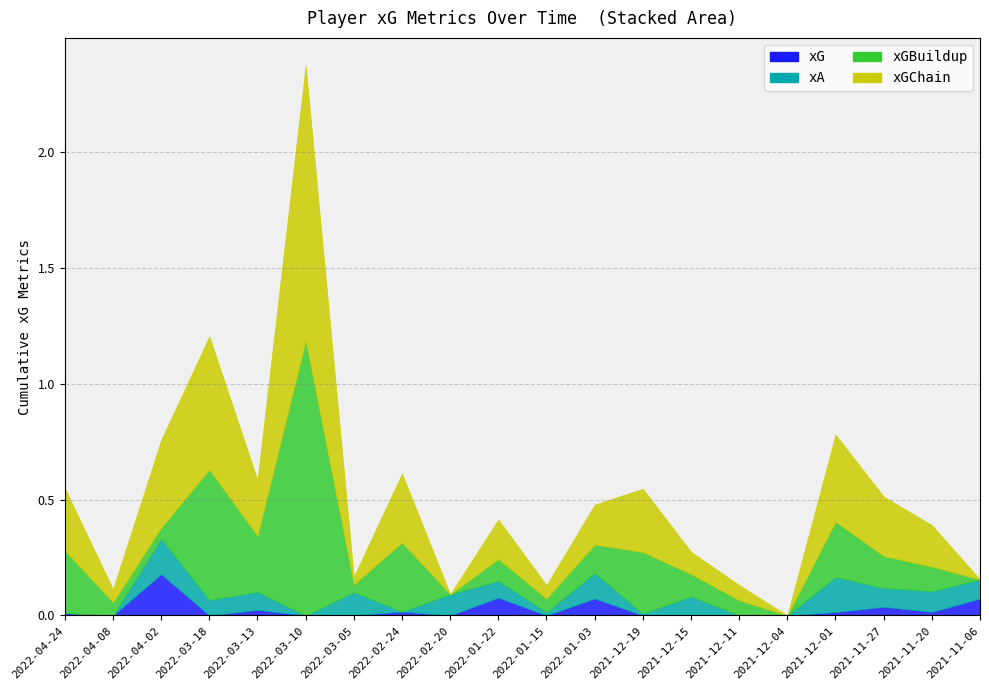

How many values in xA are above zero?

14